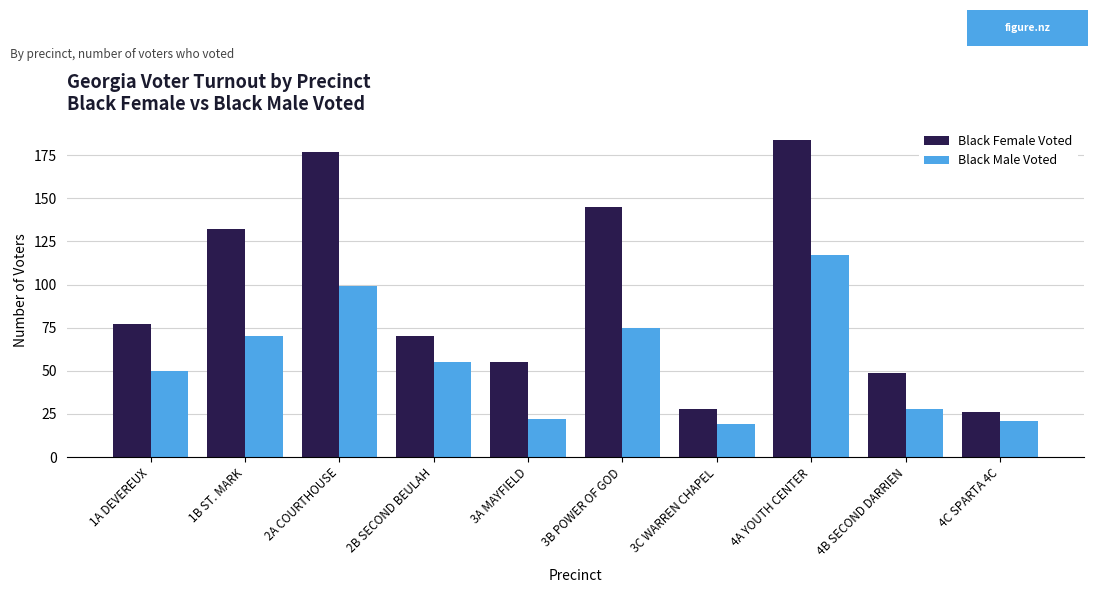

What is the total value across all series at 3A MAYFIELD?

77